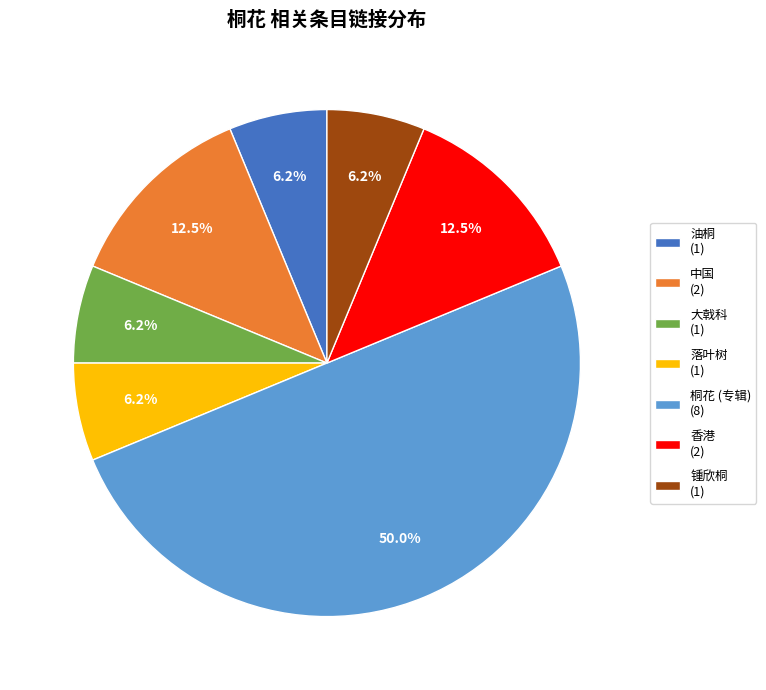

Does 落叶树 (1) represent more than half of the total?

No